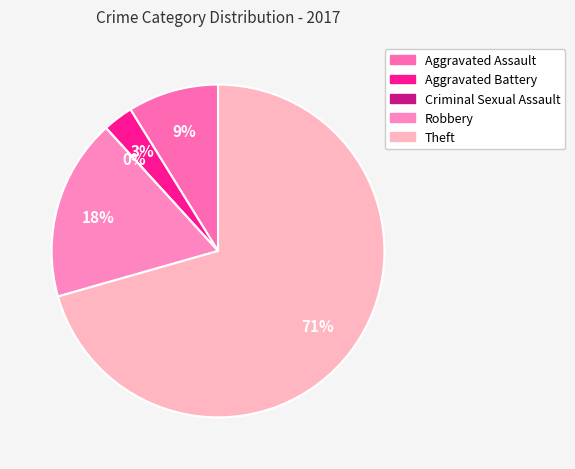

Which slice is the largest?

Theft